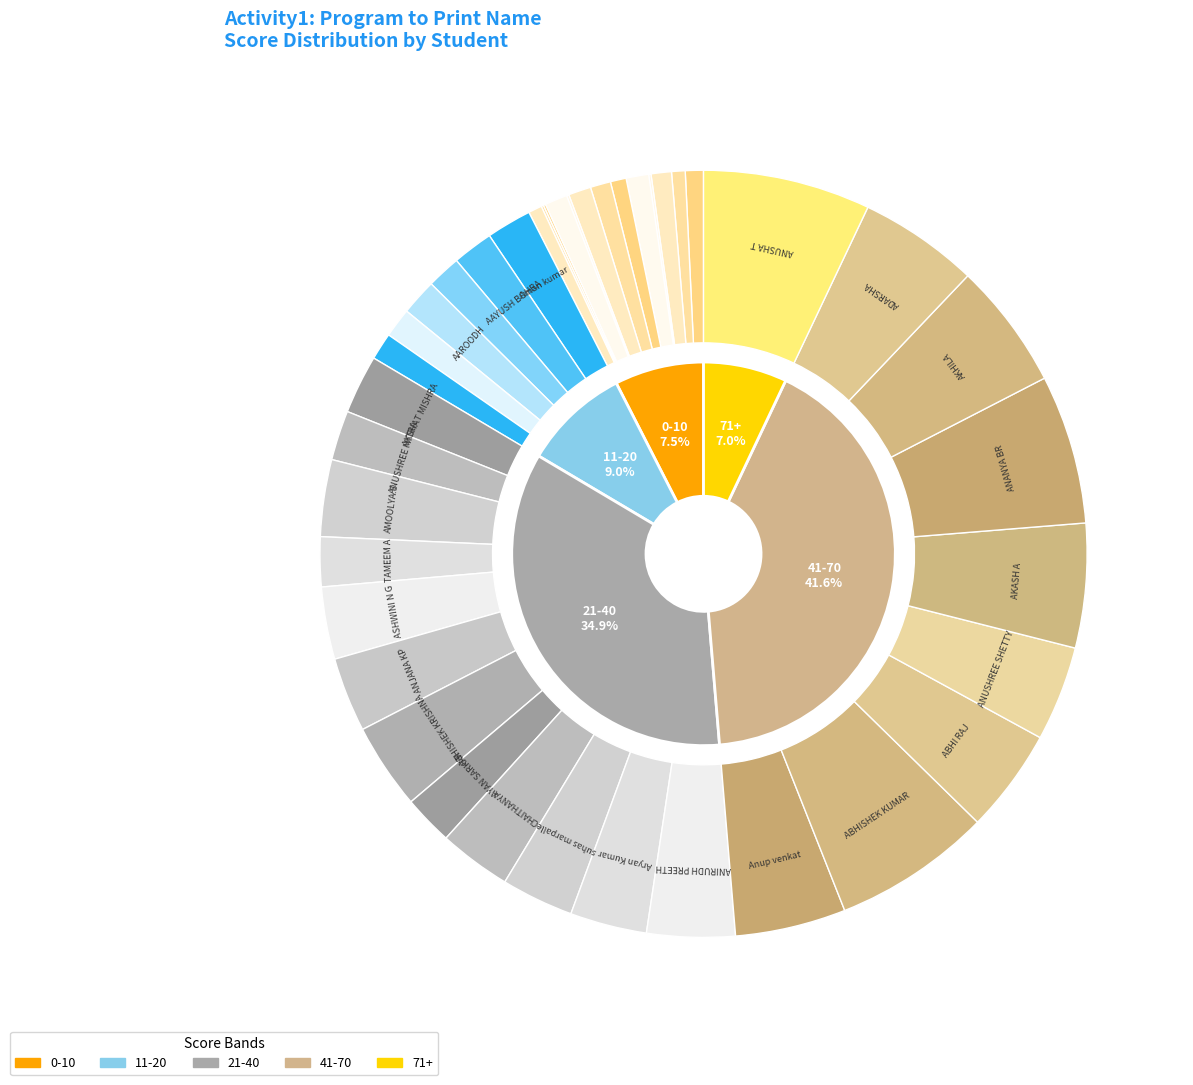

How much of the chart is everything except TAMEEM A?

97.9%